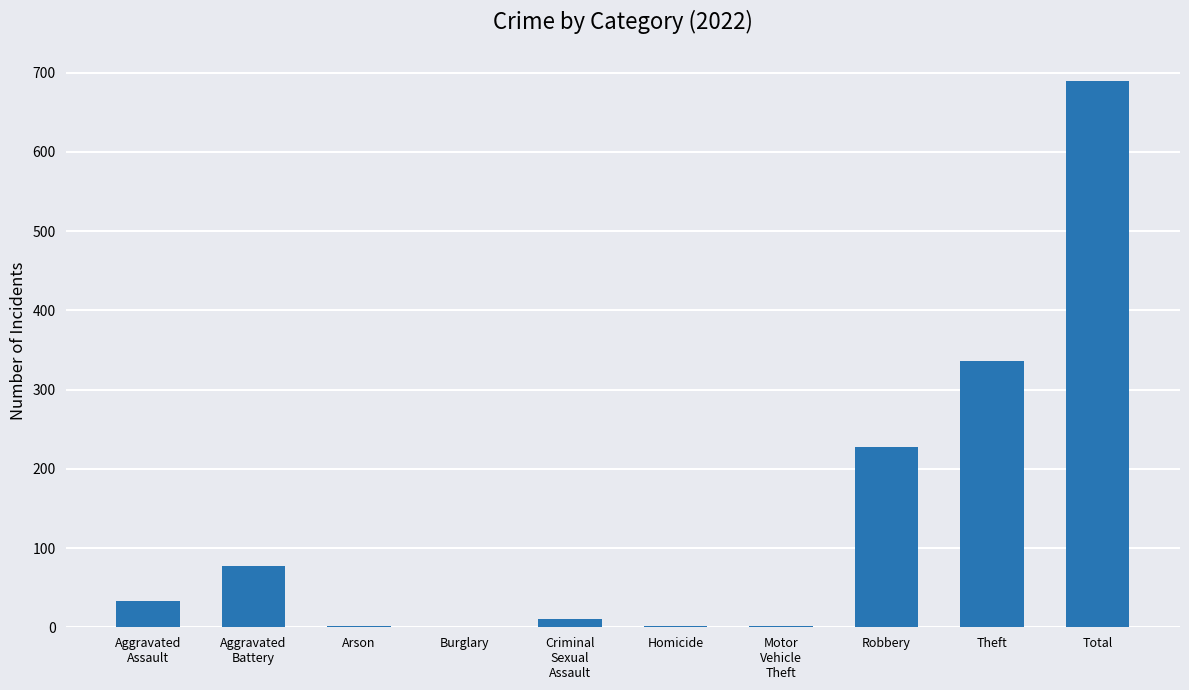

What is the maximum value shown in the chart?

689